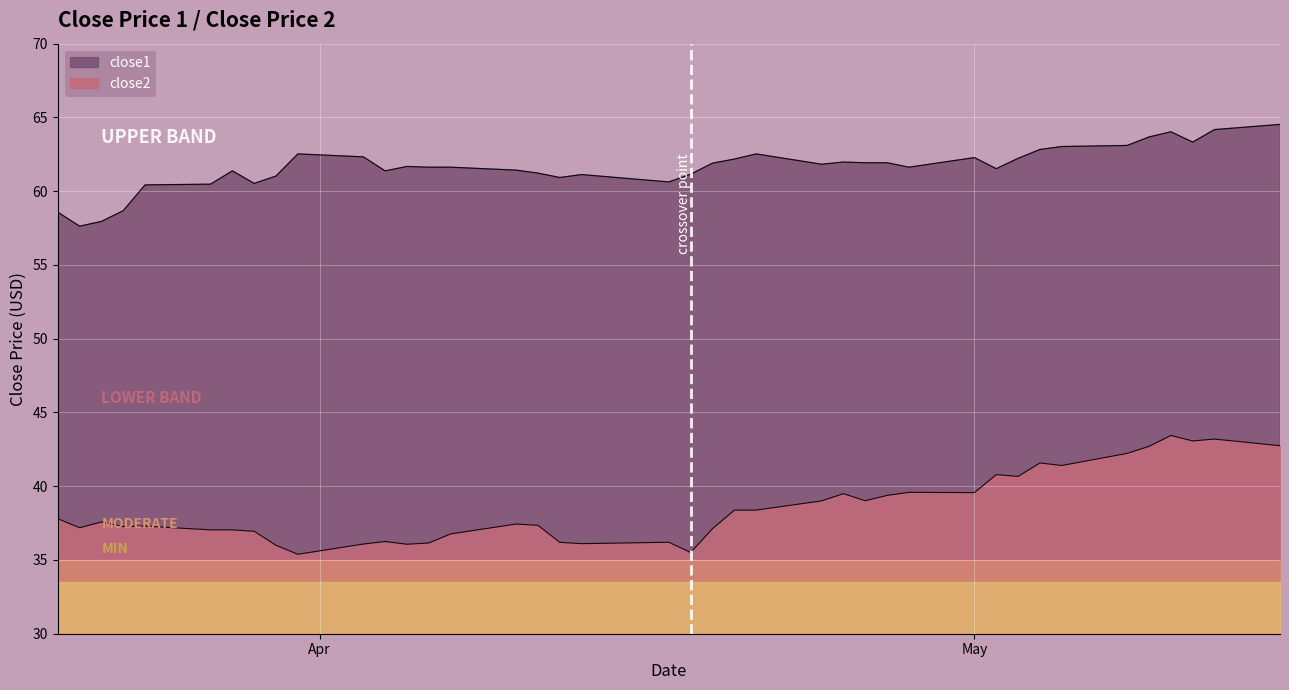

How many lines are shown in the chart?

2